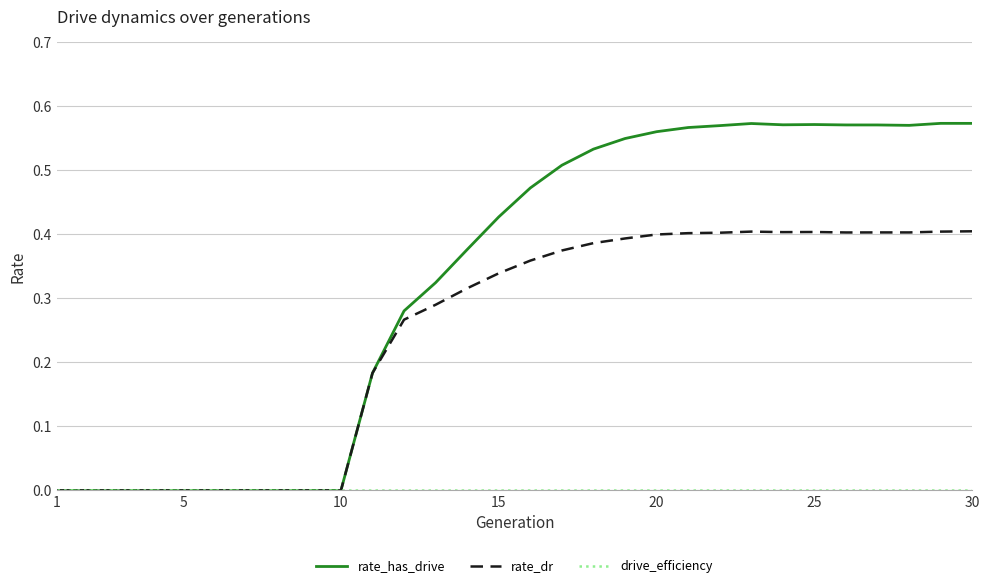

Which series has the largest total across all categories?

rate_has_drive